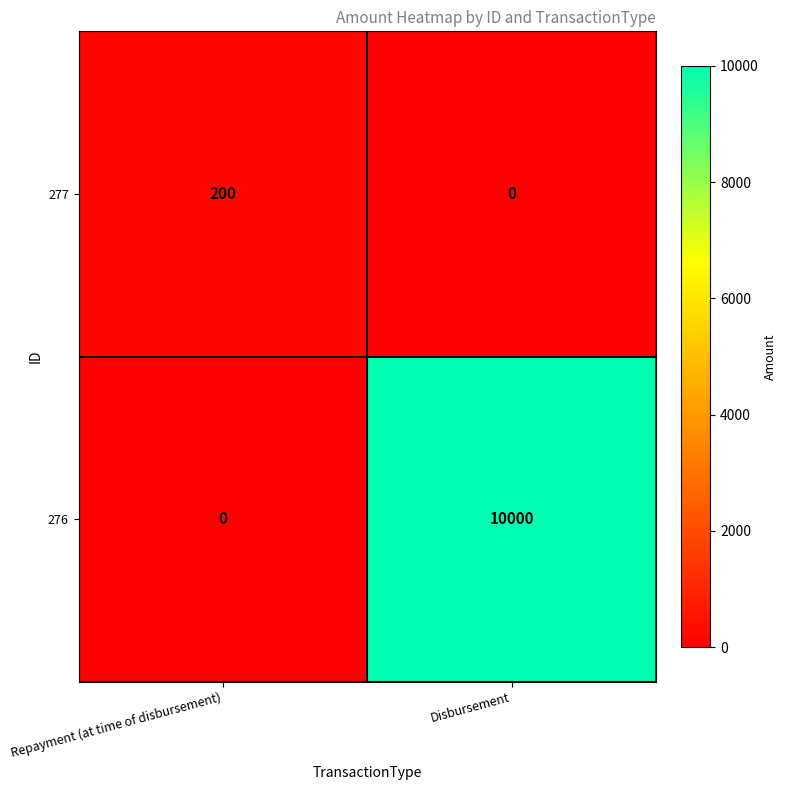

Is it true that 276 equals 13195 at Disbursement?

False